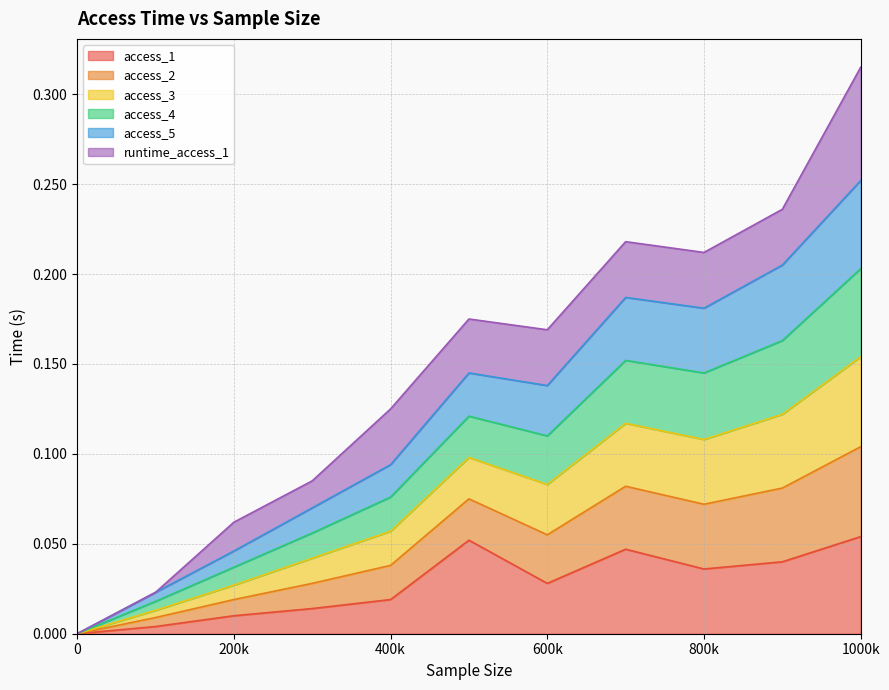

How many lines are shown in the chart?

6